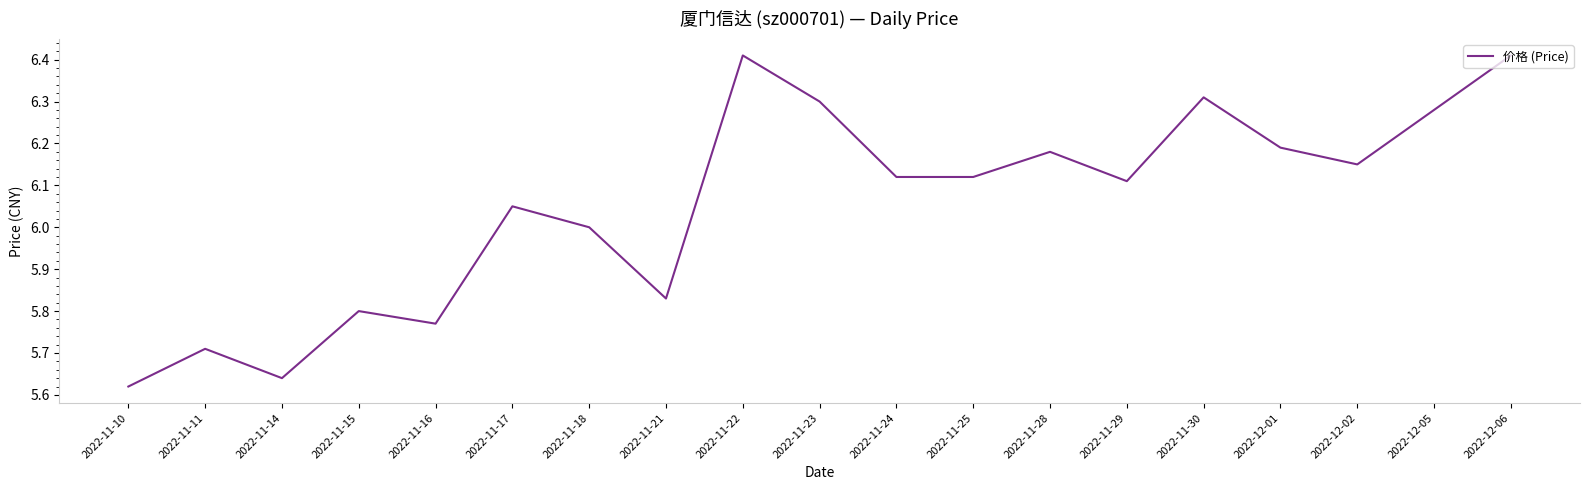

What position from the right is 2022-11-25?

8